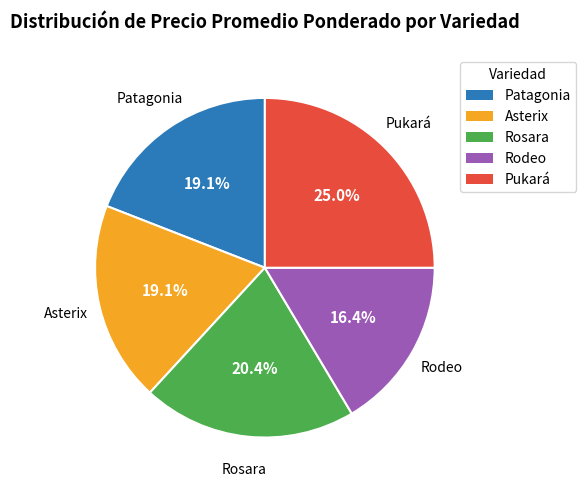

The Patagonia slice represents 19% of the pie. True or false?

True